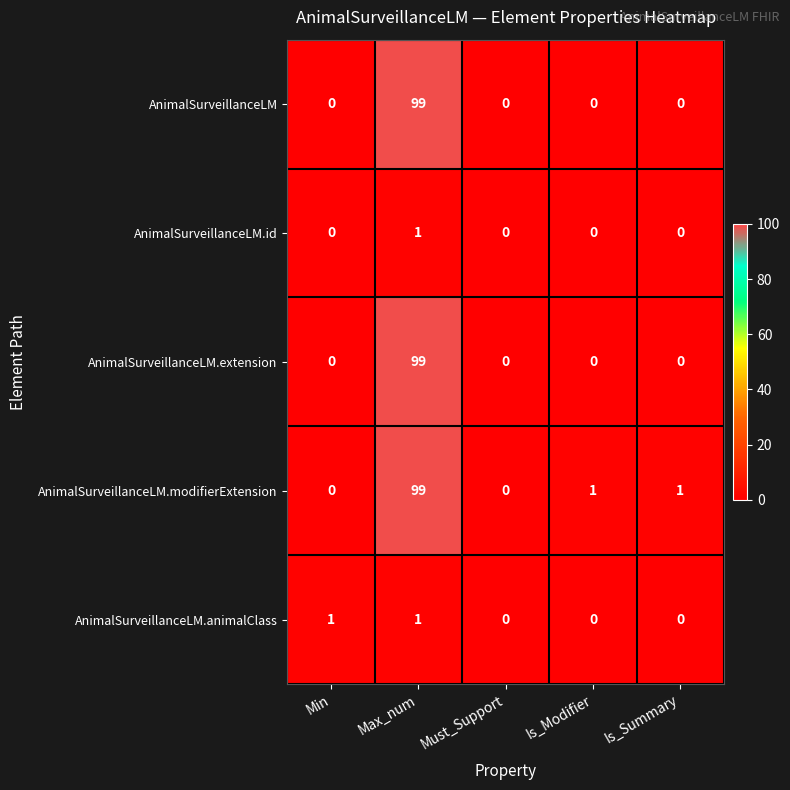

Which series changed the most between Must_Support and Is_Modifier?

AnimalSurveillanceLM.modifierExtension